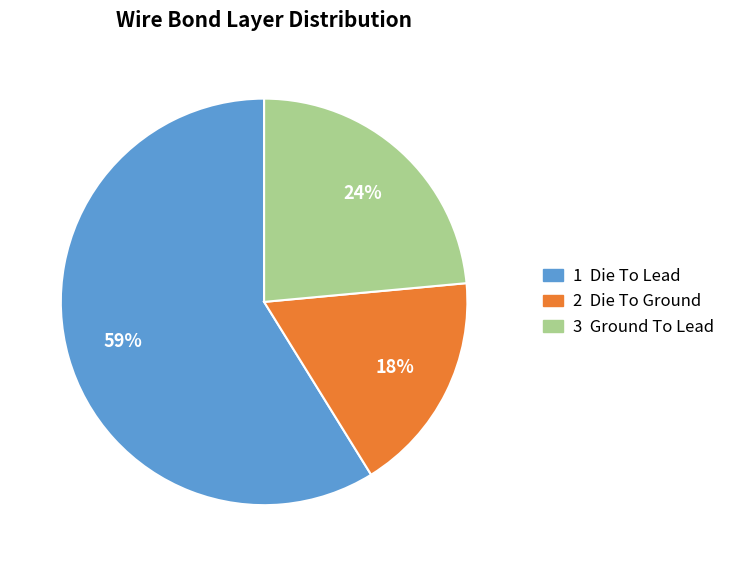

Is it true that 3 Ground To Lead is 24% of the pie?

True